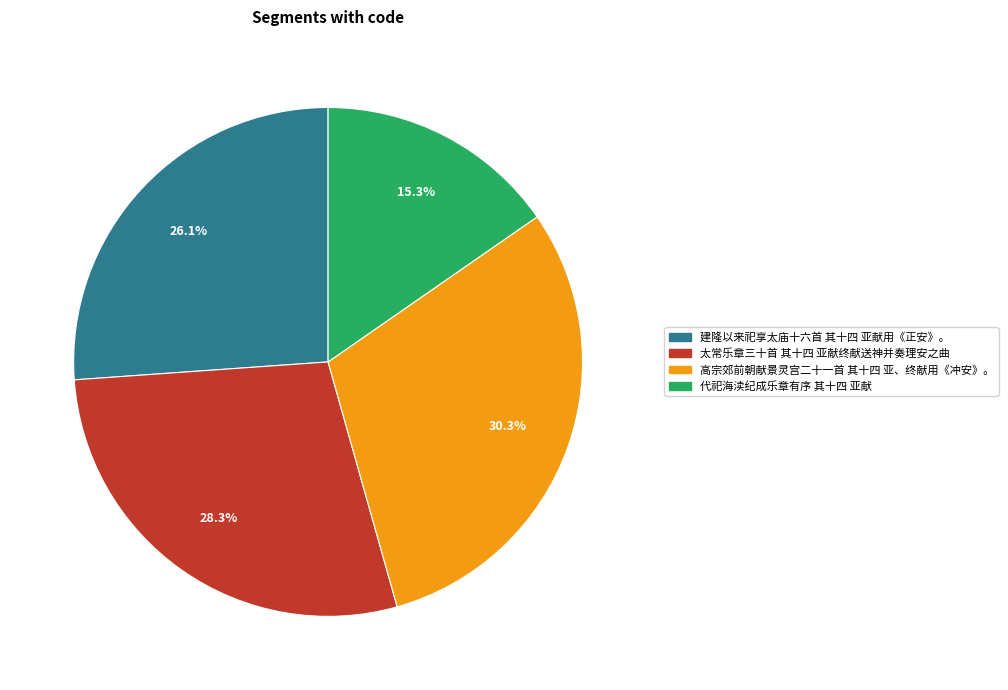

What is the ratio of the value at 建隆以来祀享太庙十六首 其十四 亚献用《正安》。 to the value at 高宗郊前朝献景灵宫二十一首 其十四 亚、终献用《冲安》。?

0.9